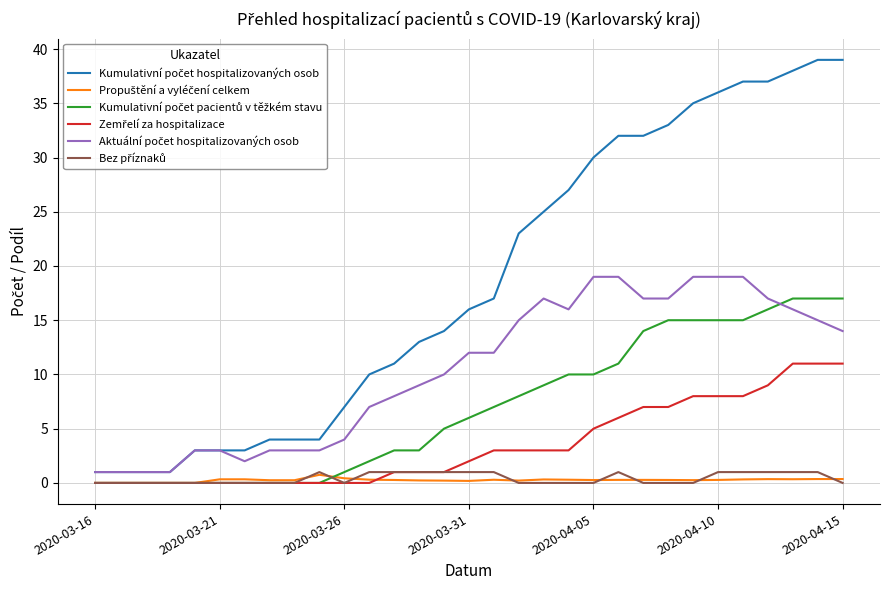

How many lines are shown in the chart?

6